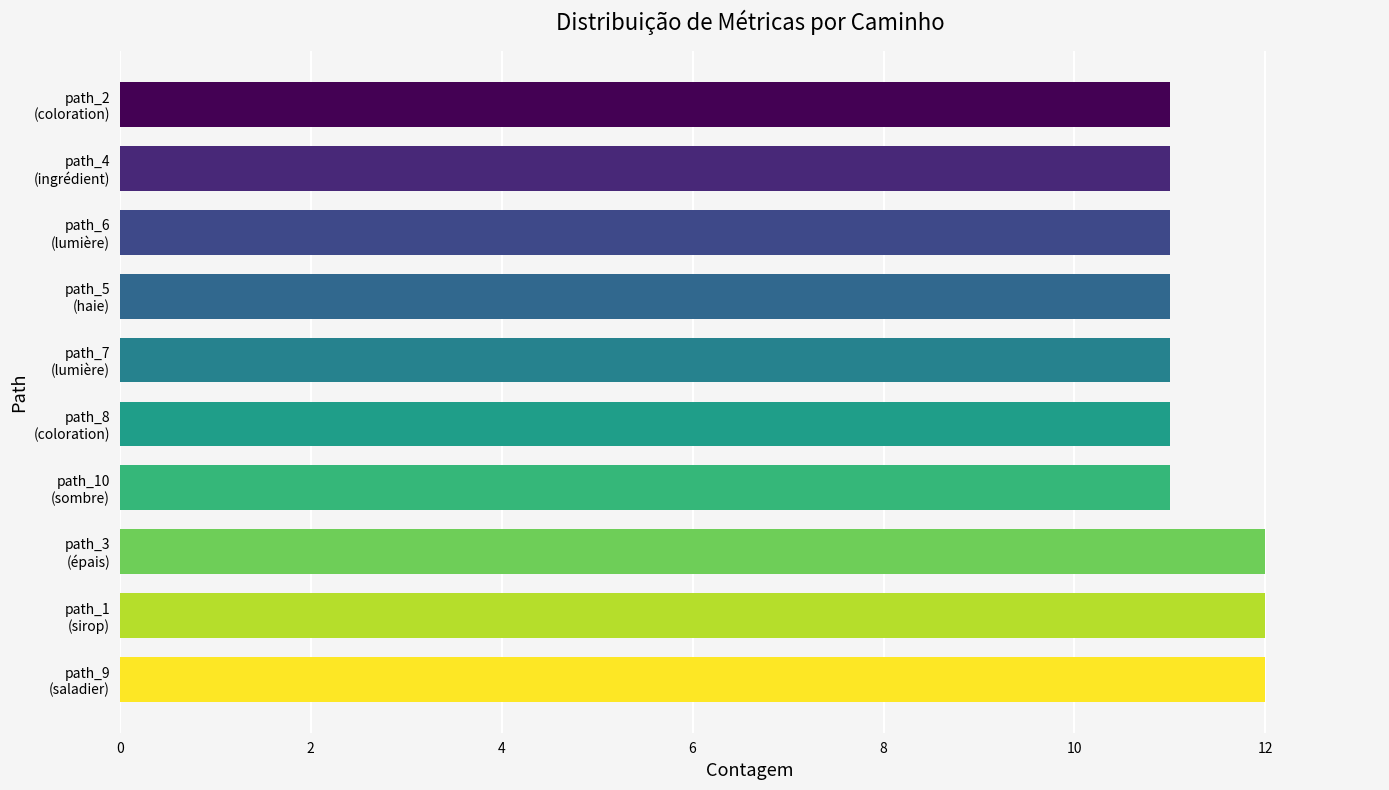

What is the sum of all values?

113